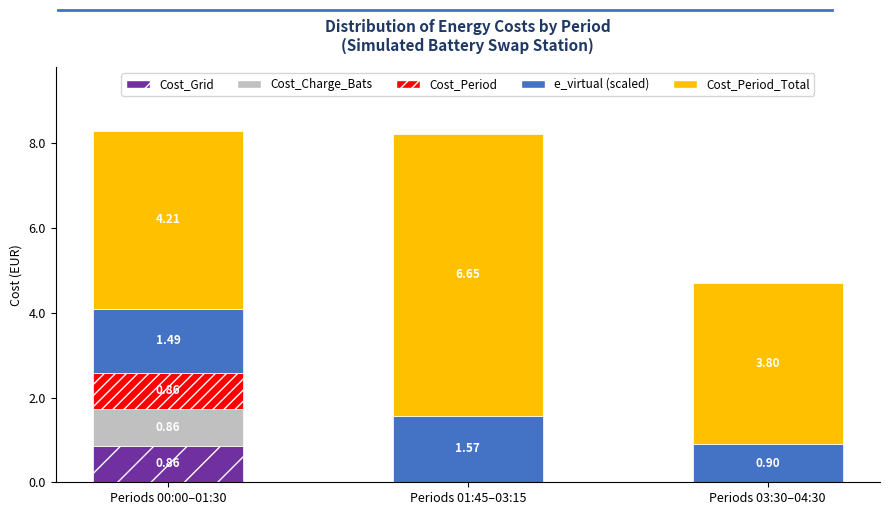

What is the total value across all series at Periods 00:00–01:30?

8.3